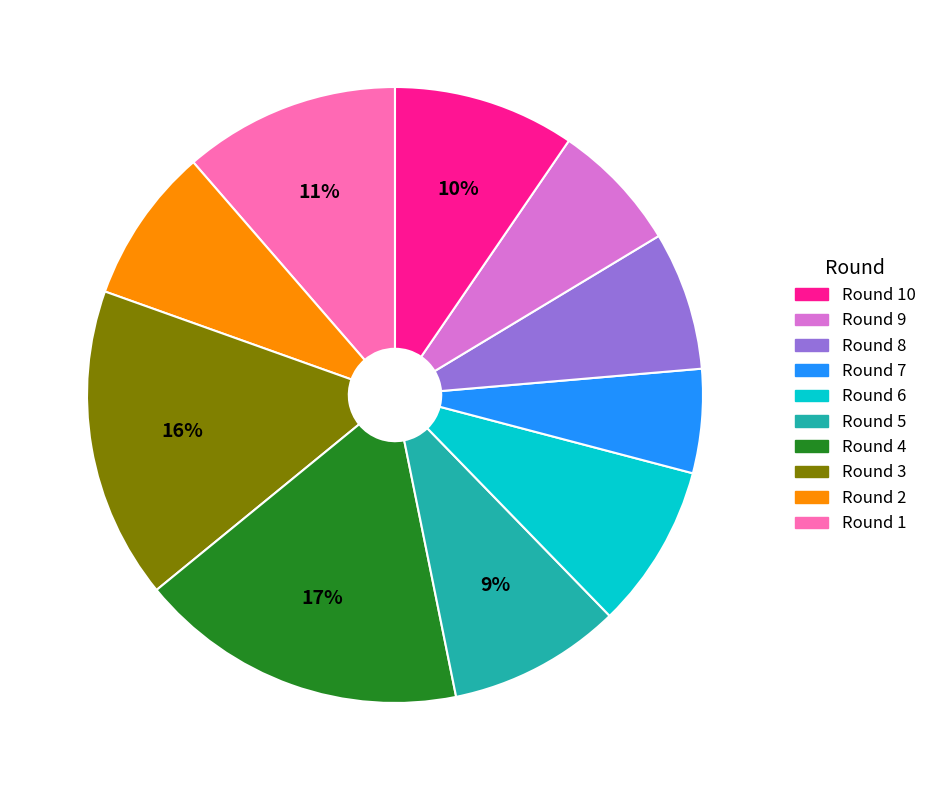

To the nearest percent, what is the difference between the largest and smallest slice percentages?

12%